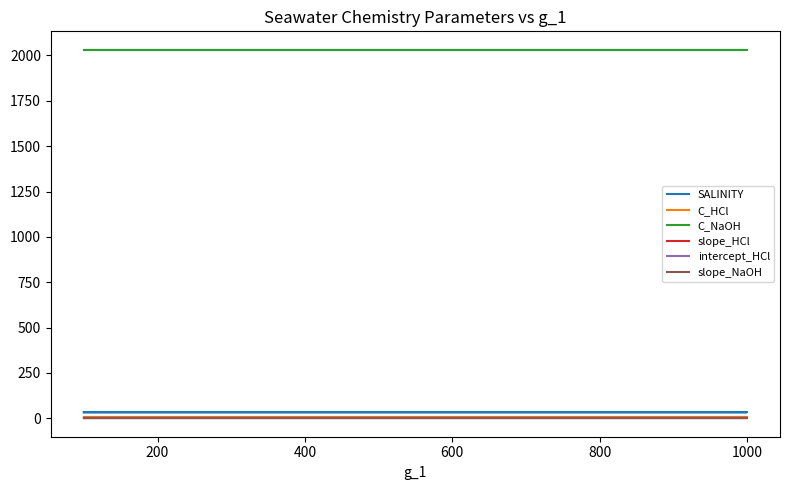

True or false: SALINITY and slope_HCl intersect in this chart.

False